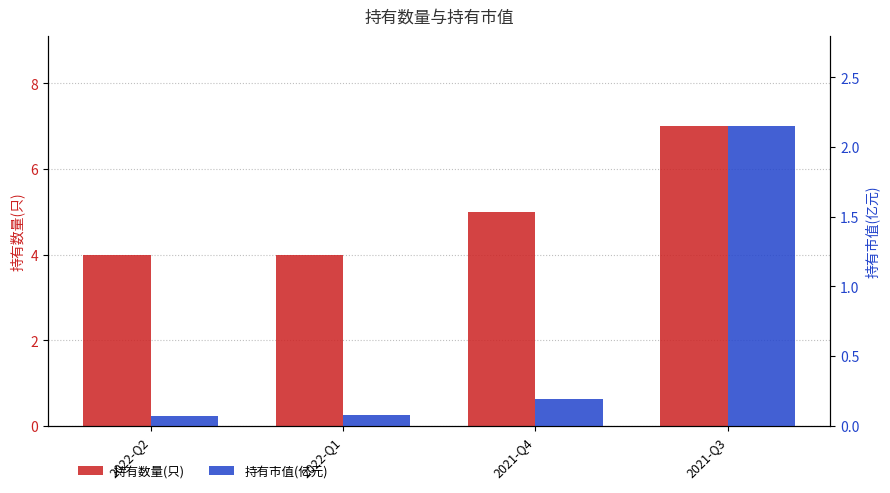

True or false: 持有数量(只) has a value of 10.1 at 2021-Q3.

False